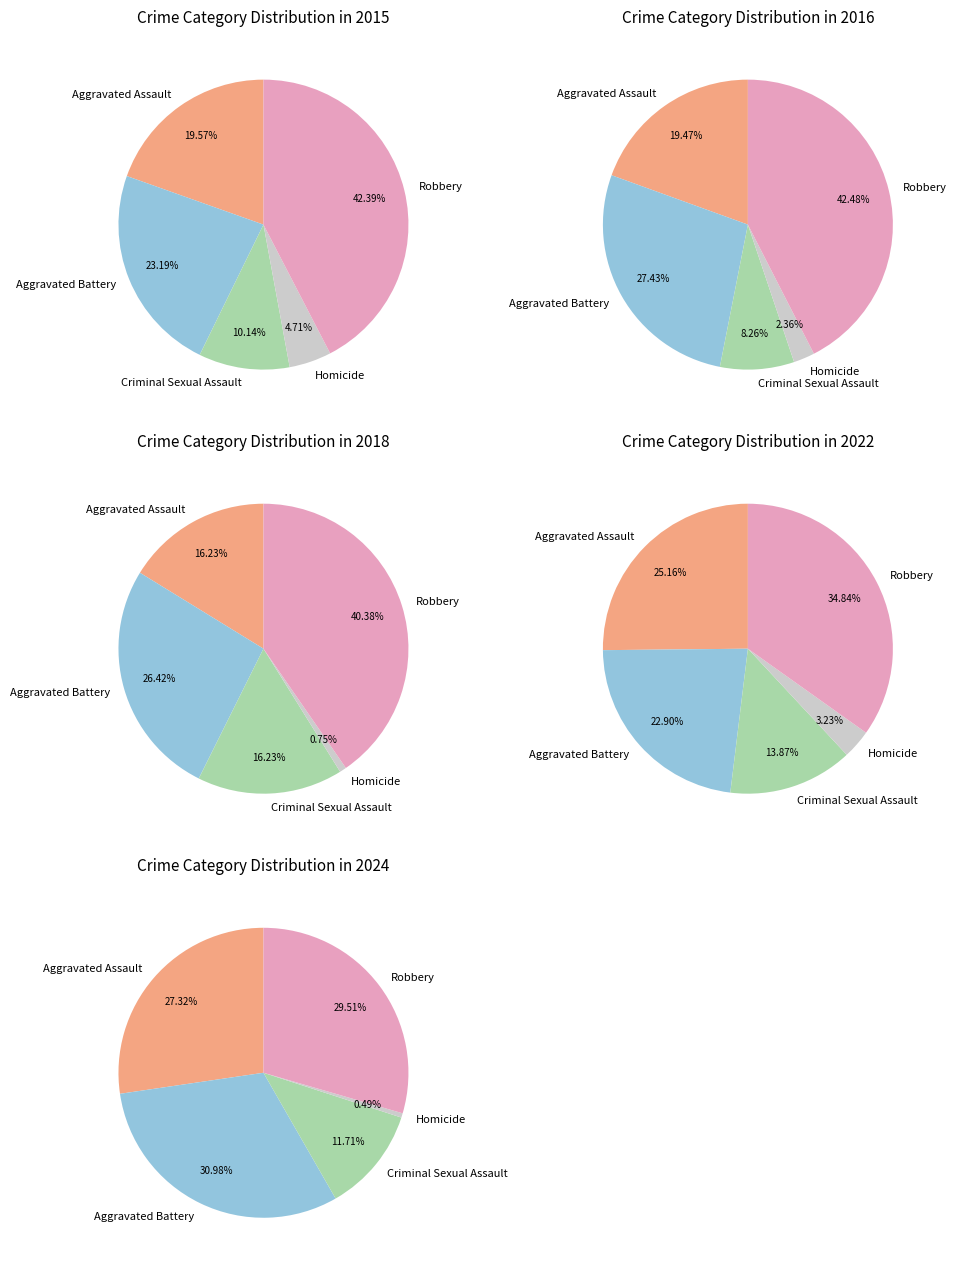

What is the ratio of the value at Aggravated Assault to the value at Criminal Sexual Assault?

2.3